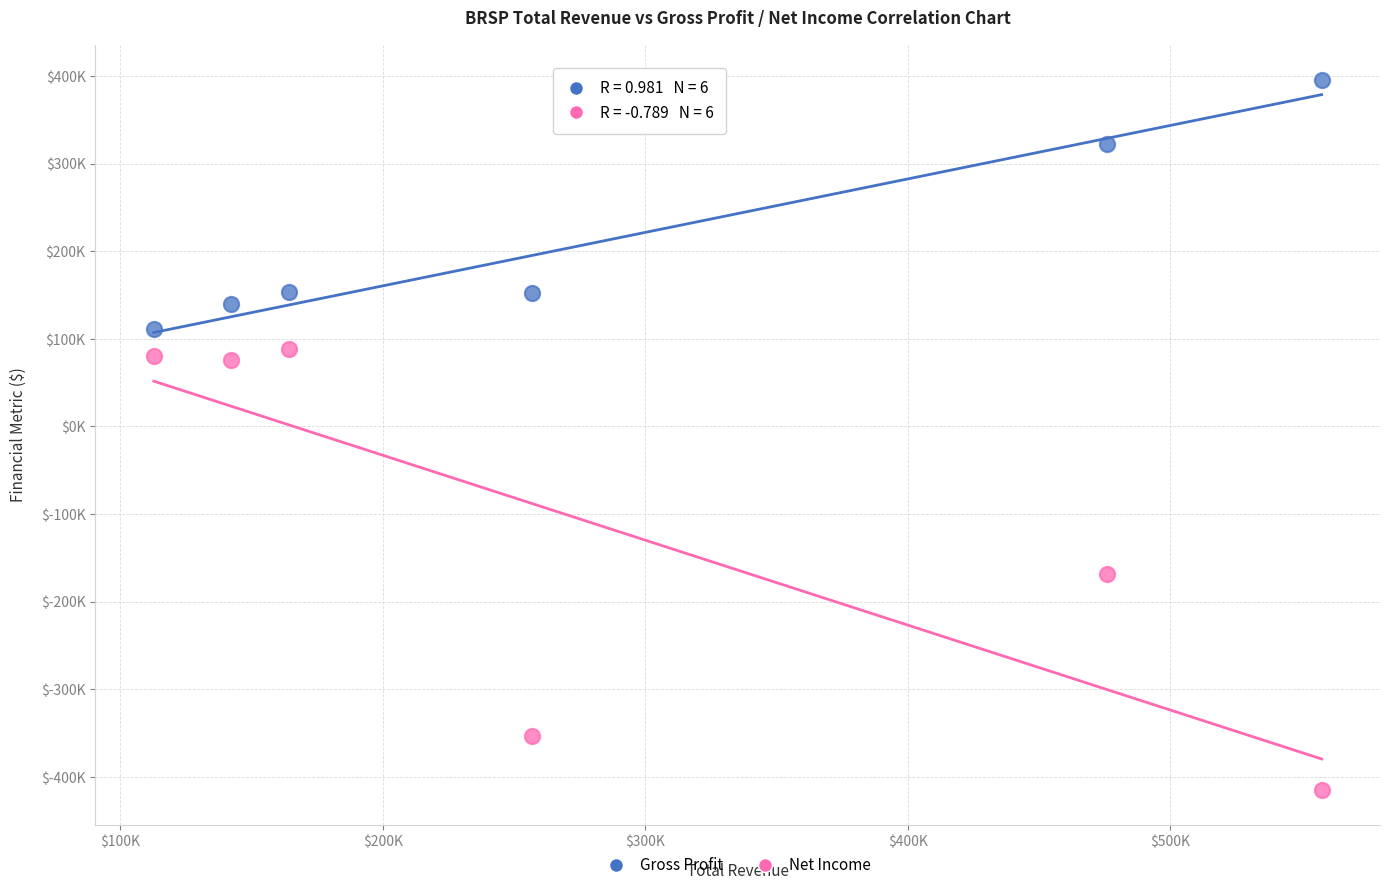

What are all the series names shown in the legend?

Gross Profit, Net Income